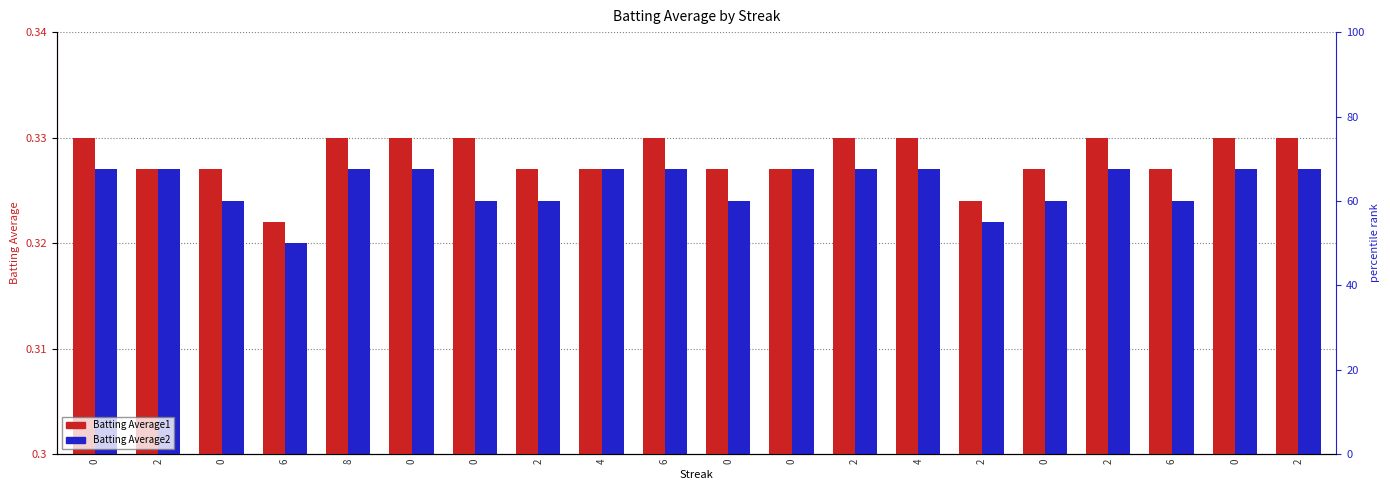

What is the sum of the Batting Average2 values at 0 and 0?

0.7